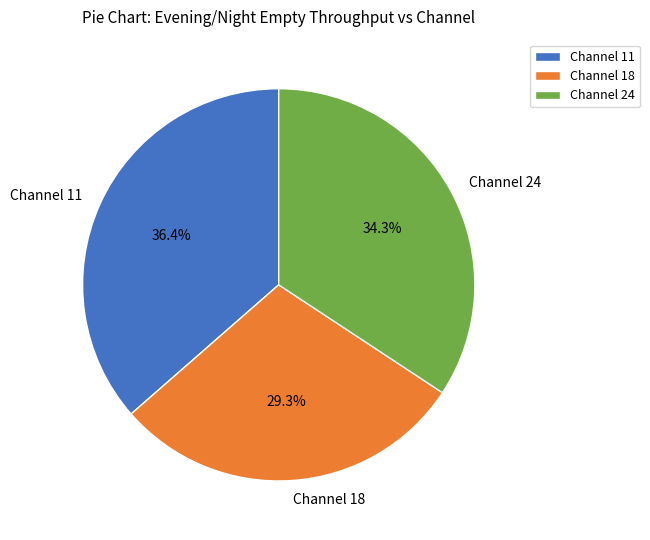

To the nearest percent, what is the average slice percentage?

33%